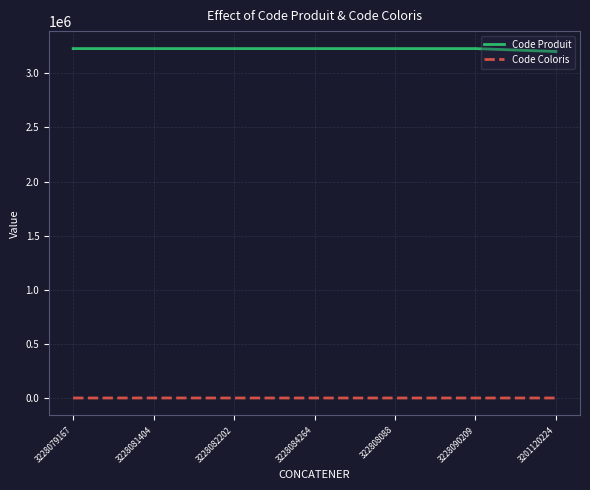

What is the difference between the Code Coloris values at 3228084264 and 3228082202?

62